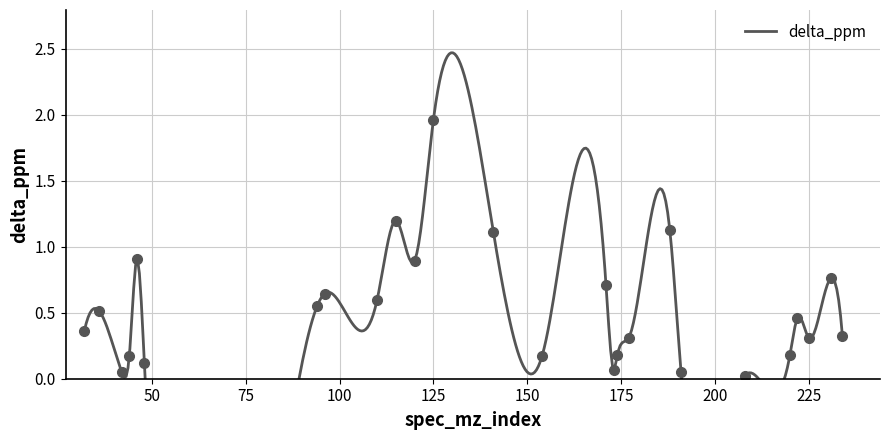

What is the difference between the maximum and minimum values?

1.9